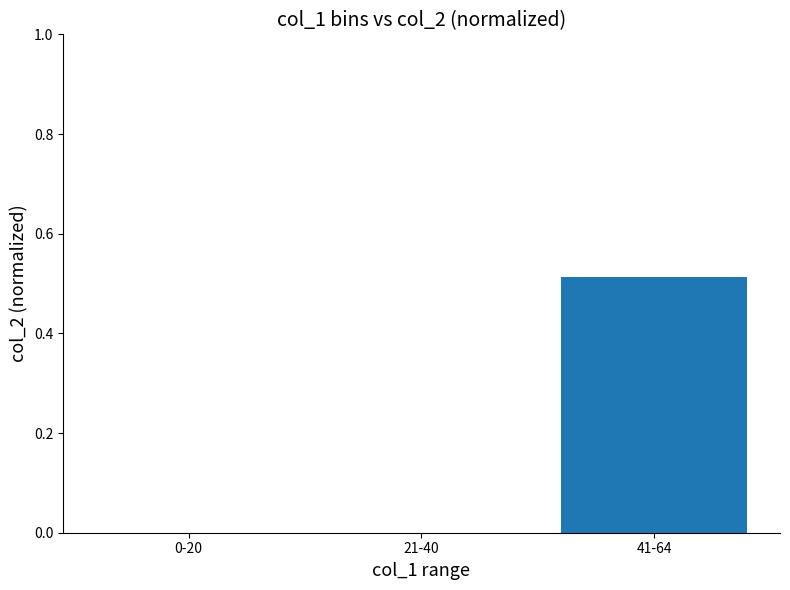

Between 41-64 and 0-20, which is larger?

41-64